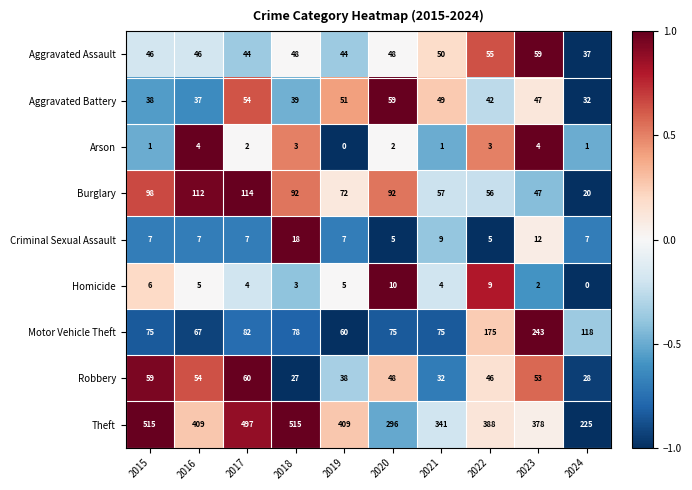

Count the number of data series in this chart.

9